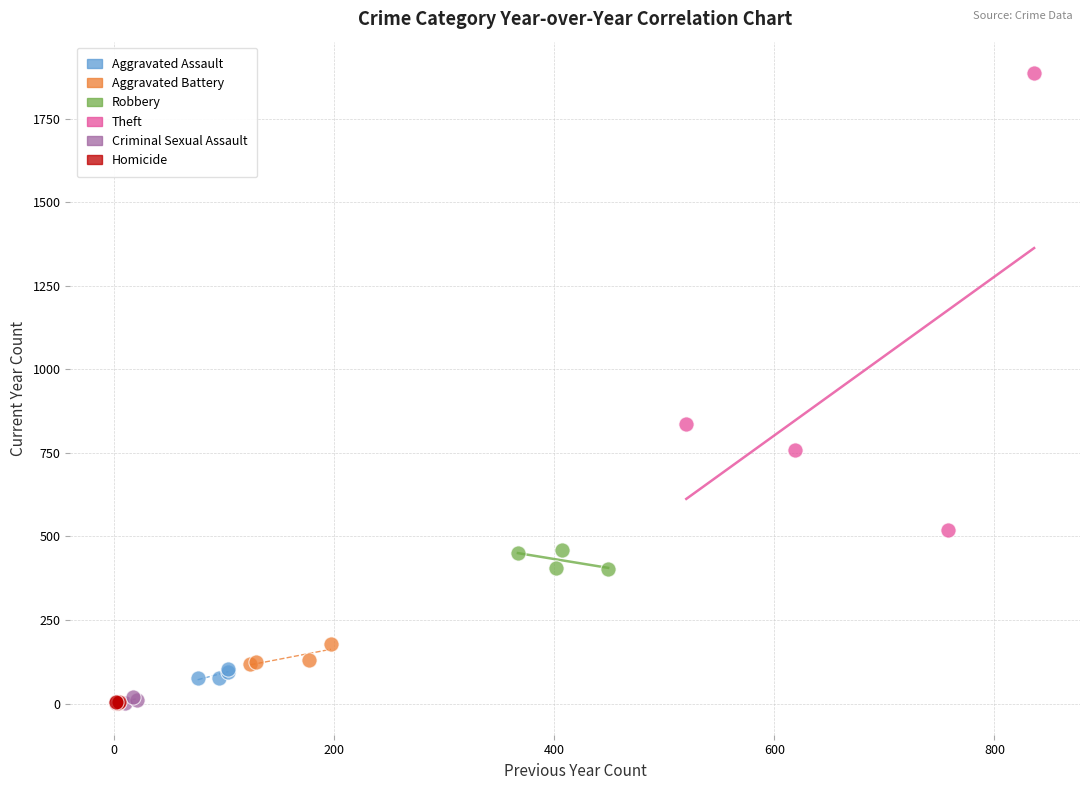

Which series contains the highest Y value?

Theft